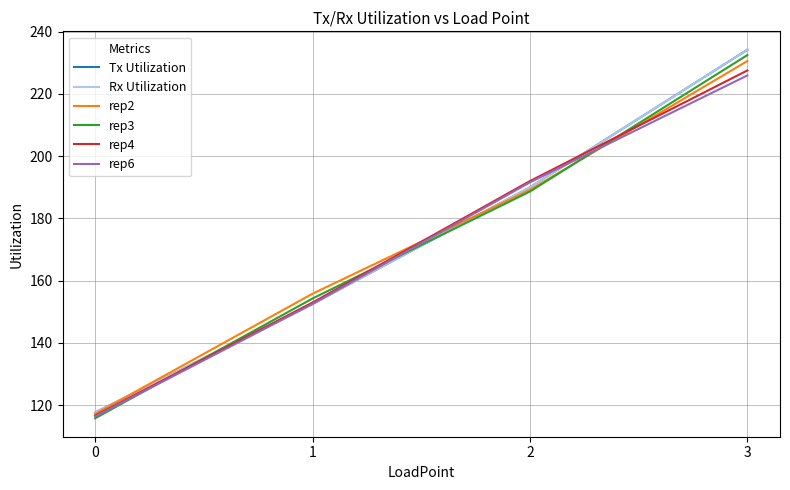

Which category has the highest value across all series?

3